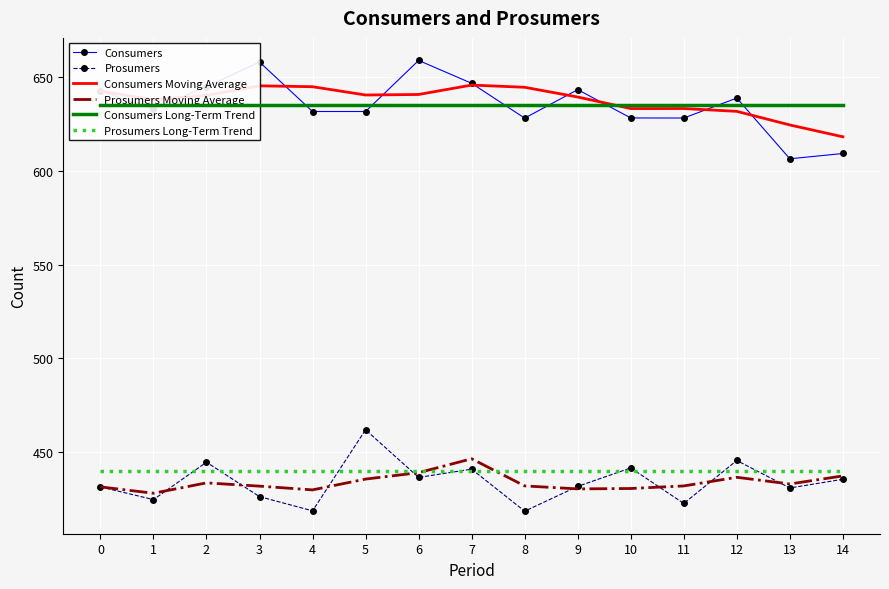

What is the total value across all series at 12?

3227.5